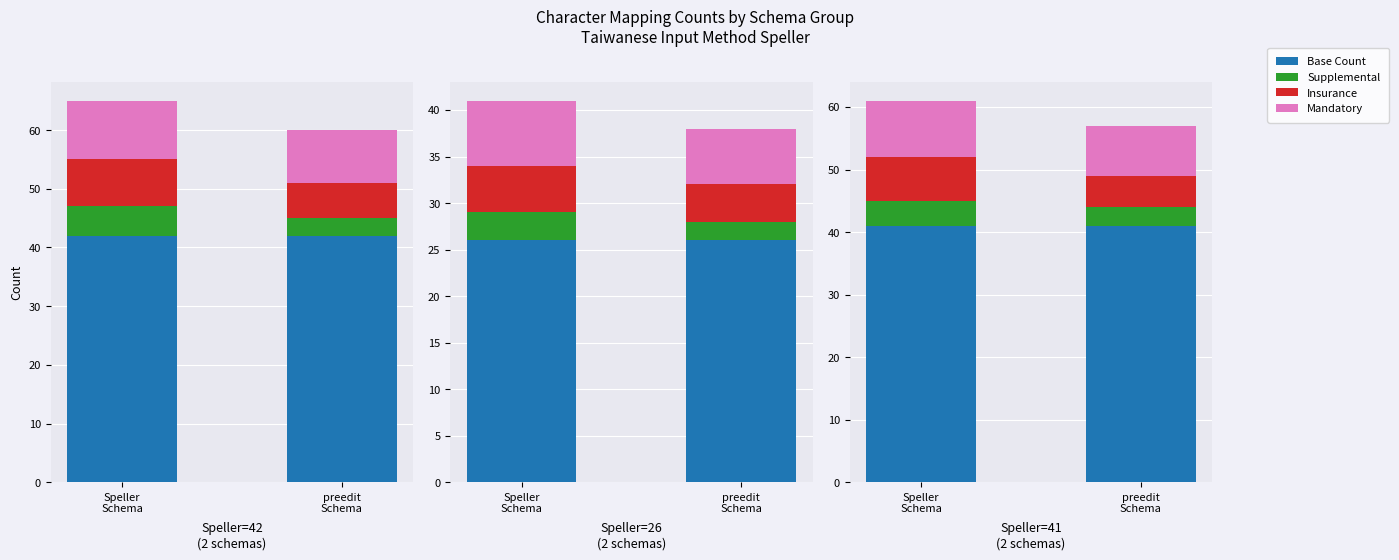

What is the label of the 2nd bar from the left?

preedit
Schema